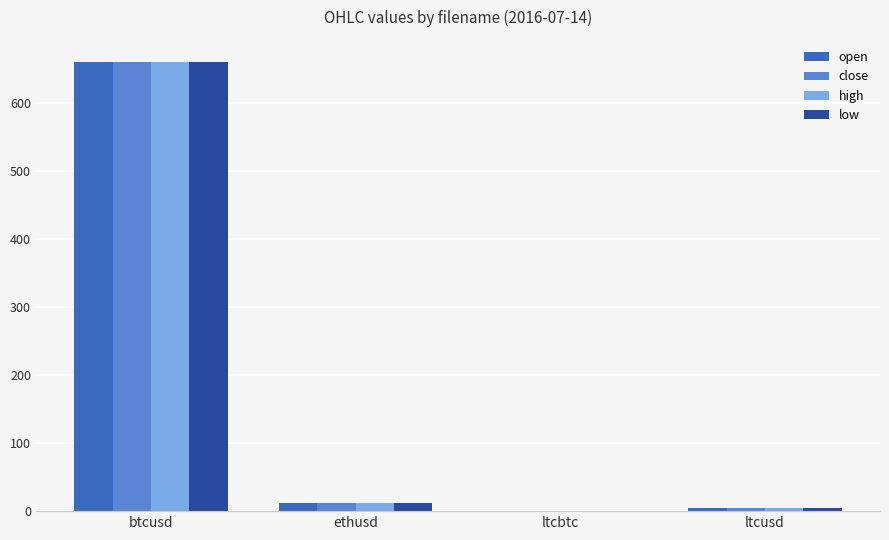

What is the sum of all high values?

675.5